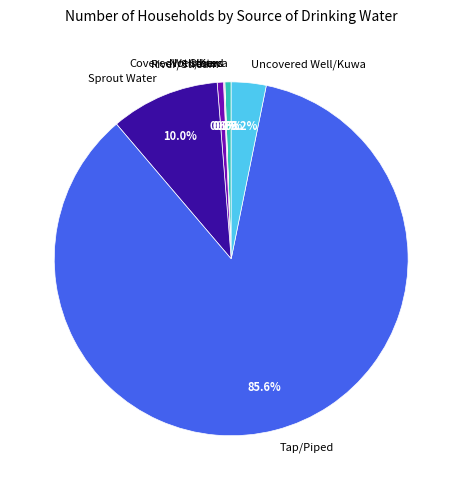

What is the majority slice?

Tap/Piped